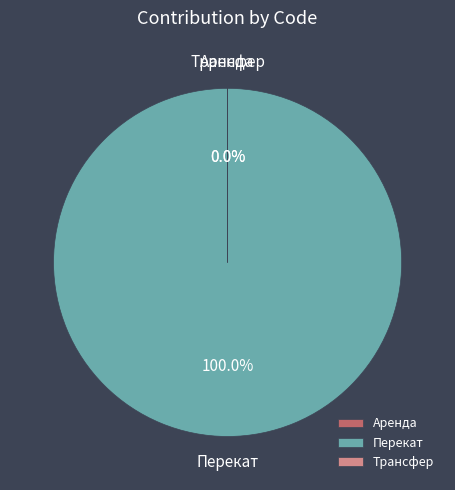

Count the number of slices in the pie.

3